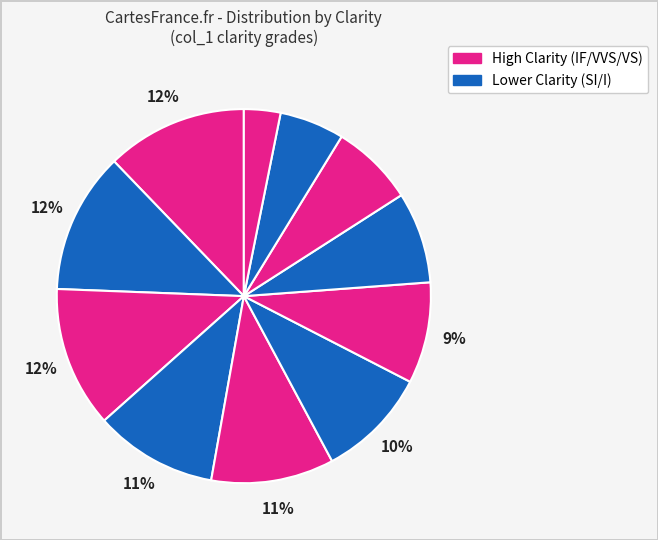

How many segments does this pie chart have?

11